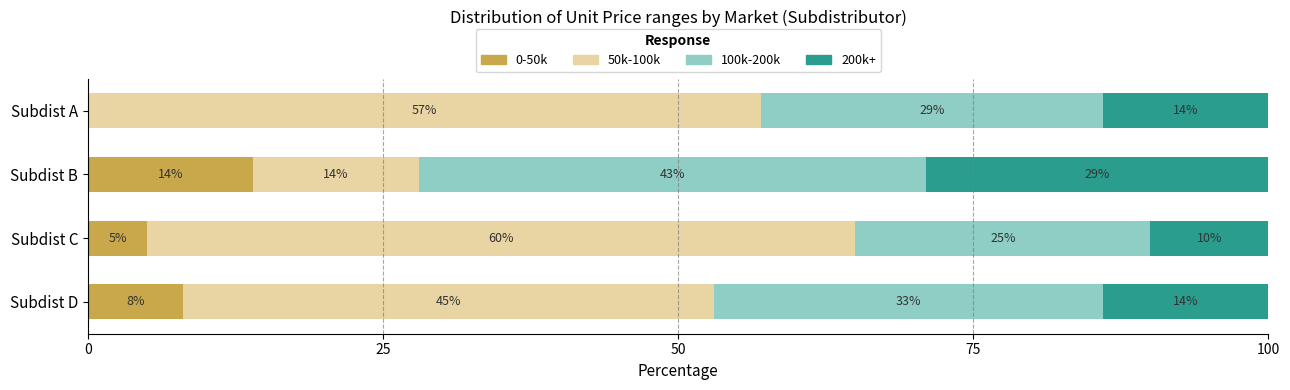

What is the highest value of the 0-50k series?

14.0